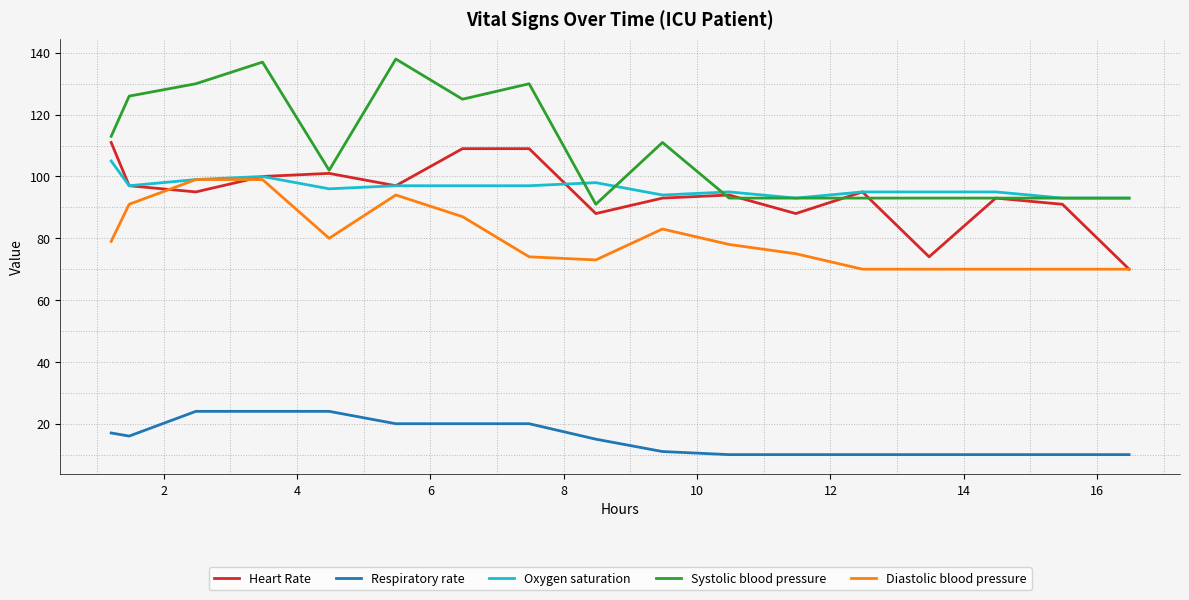

True or false: Respiratory rate and Systolic blood pressure intersect in this chart.

False